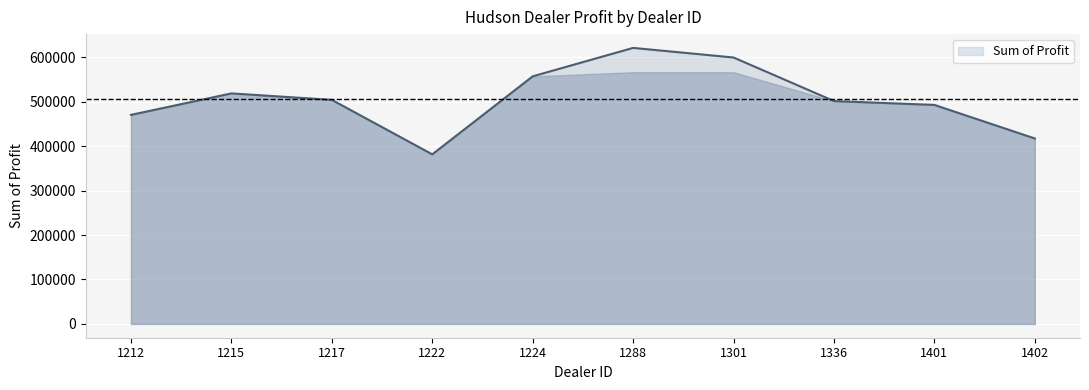

What is the difference between the maximum and minimum values?

239496.0